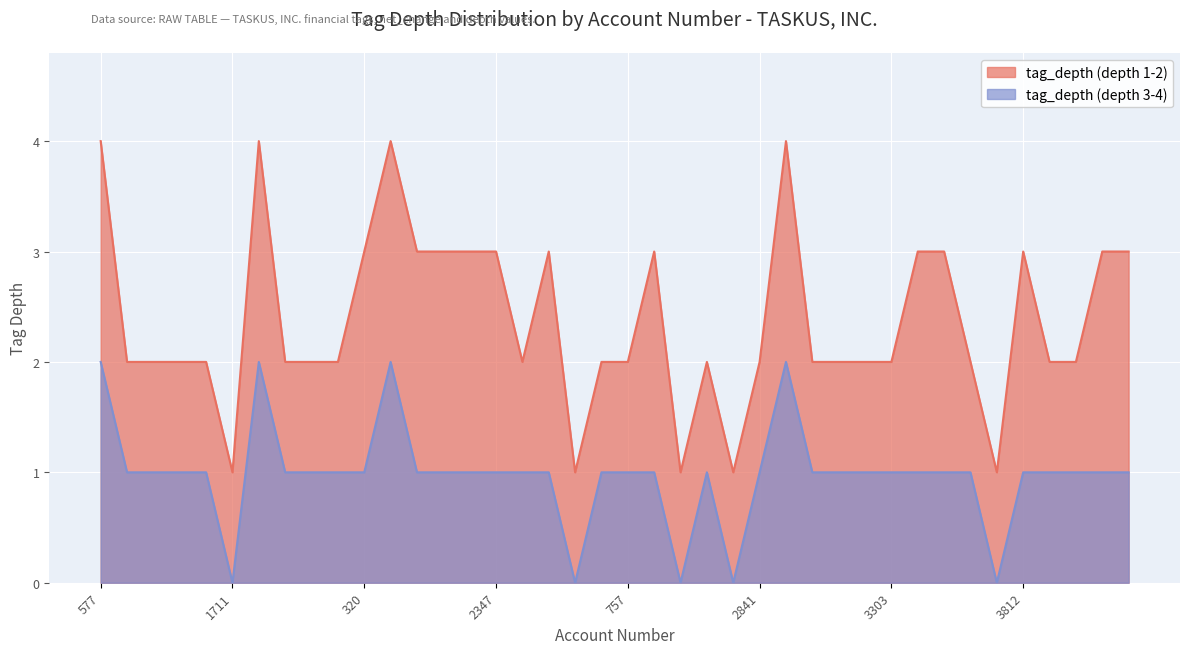

Reading left to right, list all the values displayed in this chart.

tag_depth (depth 1-2): 4	2	2	2	2	1	4	2	2	2	3	4	3	3	3	3	2	3	1	2	2	3	1	2	1	2	4	2	2	2	2	3	3	2	1	3	2	2	3	3
tag_depth (depth 3-4): 2	1	1	1	1	0	2	1	1	1	1	2	1	1	1	1	1	1	0	1	1	1	0	1	0	1	2	1	1	1	1	1	1	1	0	1	1	1	1	1